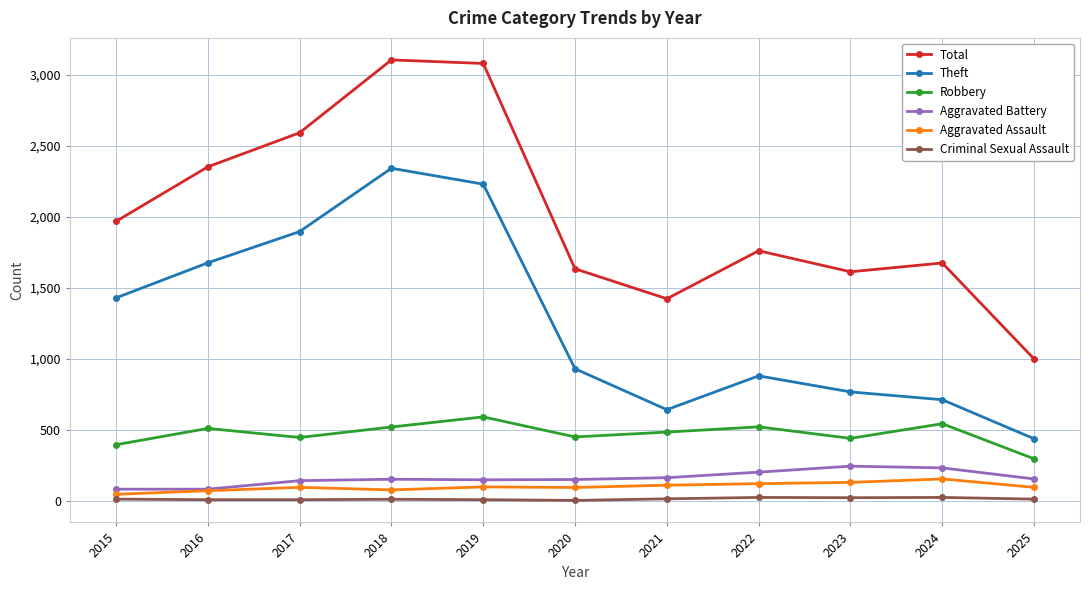

The Theft series shows 767 at 2023. True or false?

True